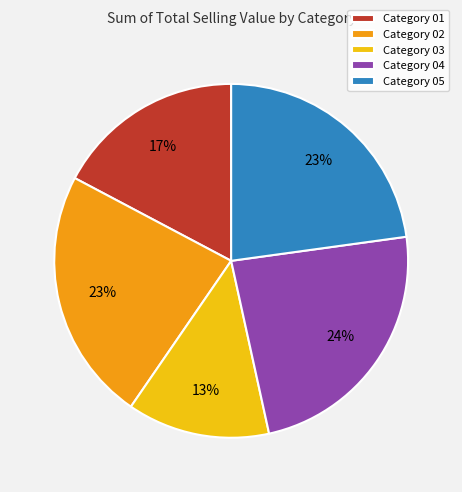

To the nearest percent, what is the average slice percentage?

20%